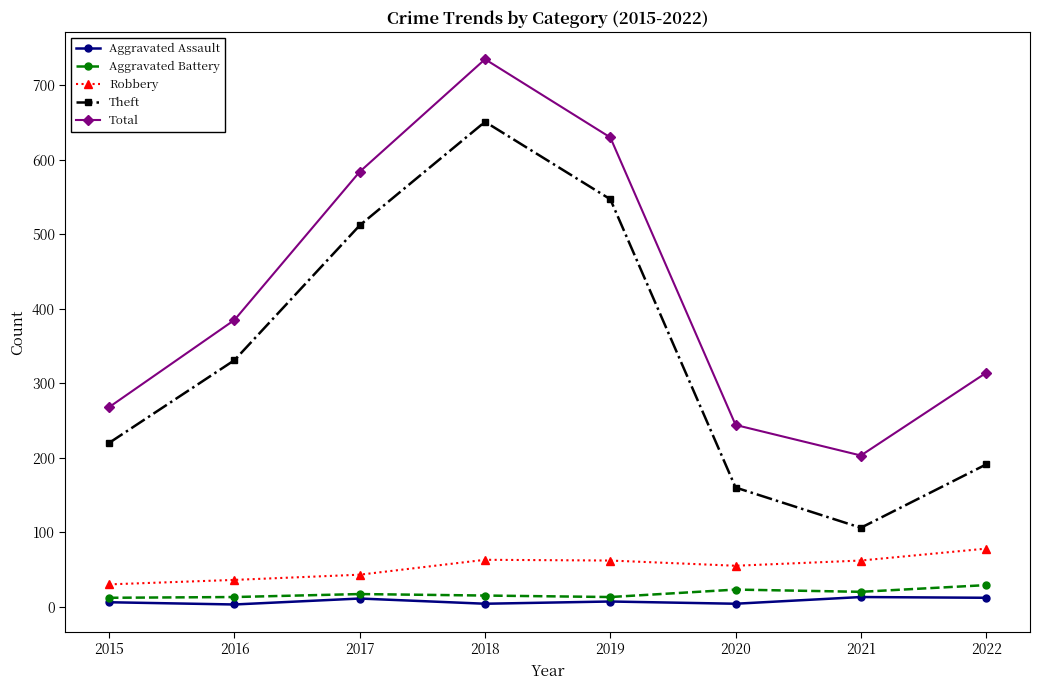

Between 2017 and 2021, which series saw the biggest shift?

Theft